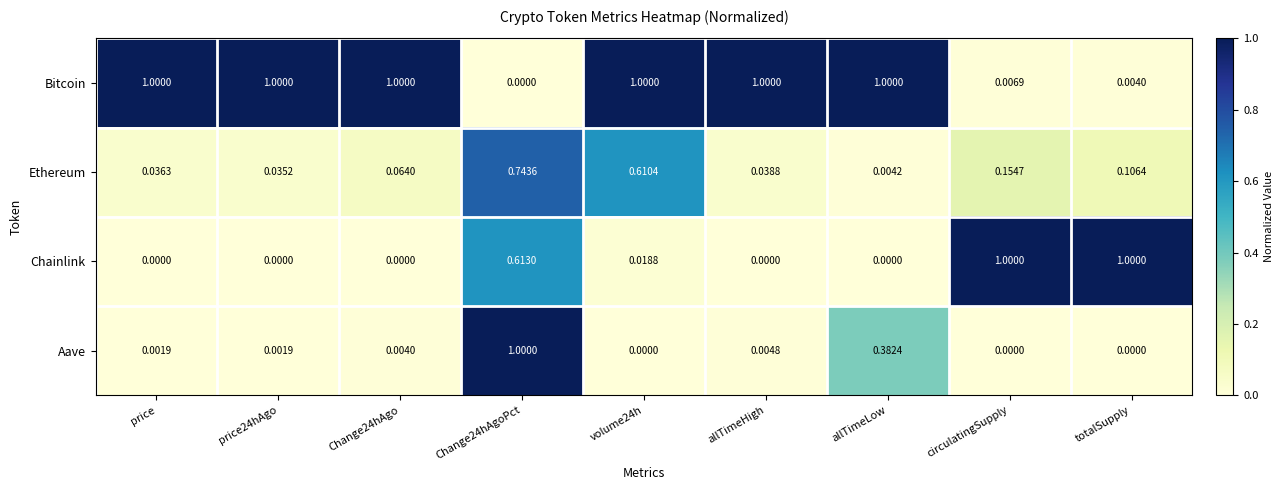

Is the value of Chainlink at Change24hAgo greater than the value of Bitcoin at volume24h?

No